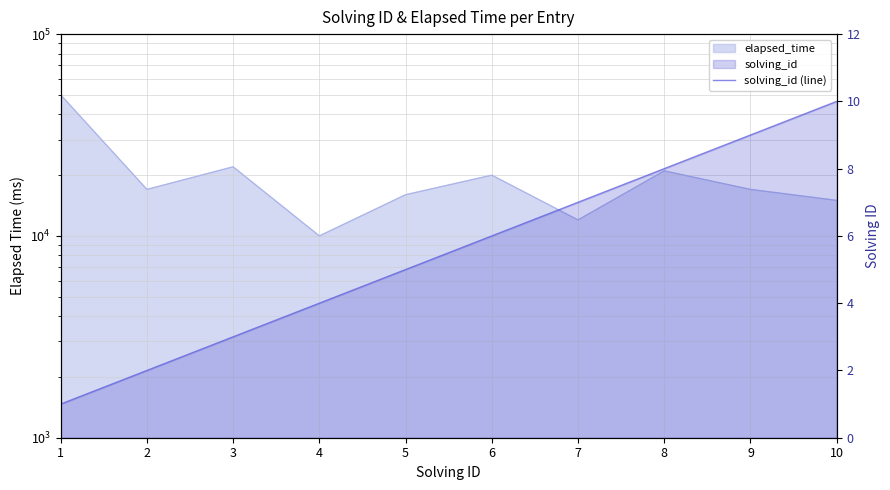

Is it true that the value at 9 is 5?

False